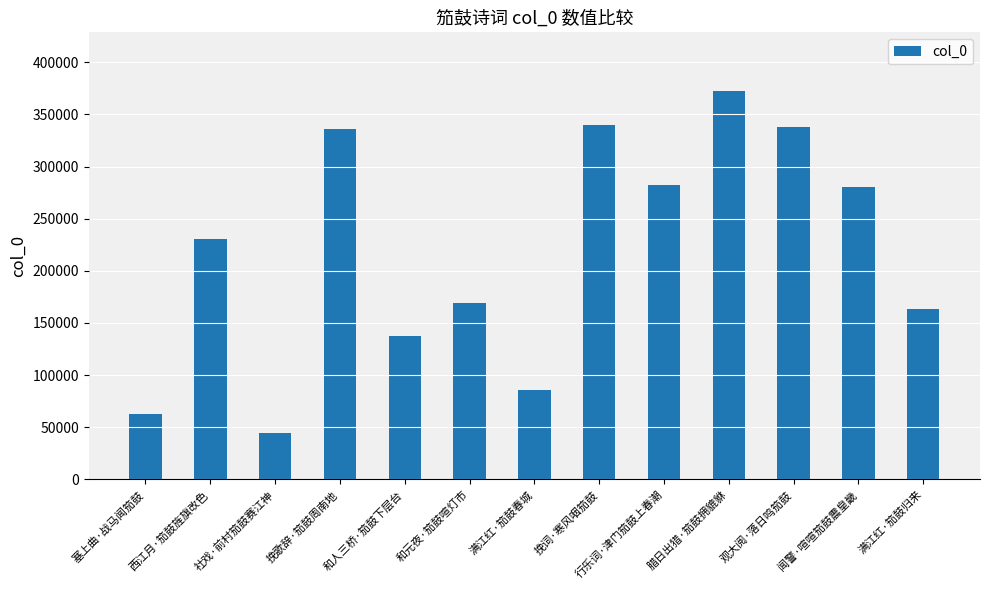

What is the label of the 1st bar from the left?

塞上曲·战马闻笳鼓